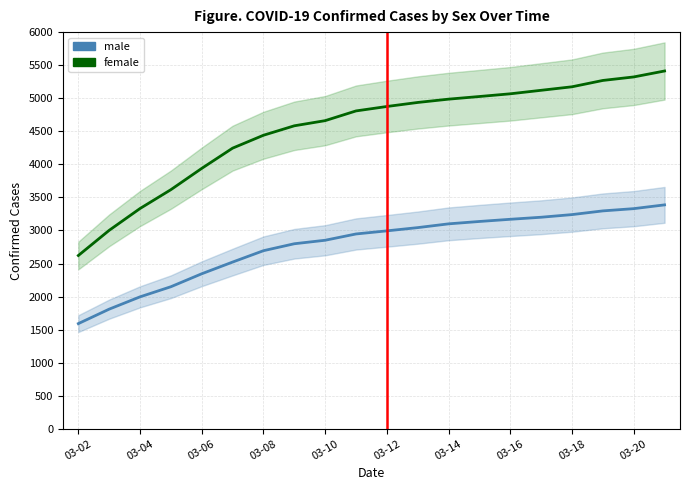

What are all the series names shown in the legend?

male, female